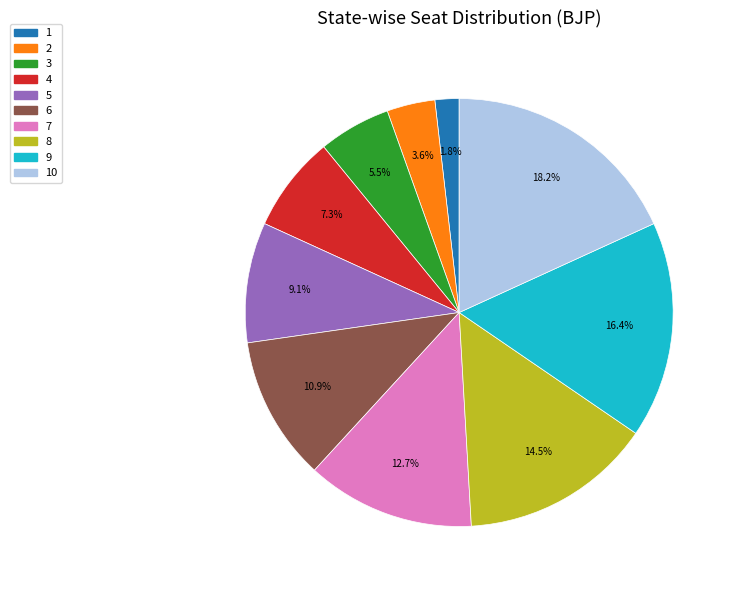

Is there a majority slice in this chart?

No